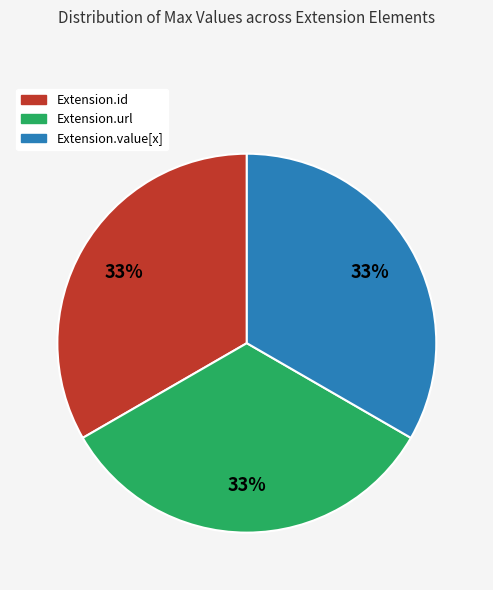

Does any single category account for the majority?

No